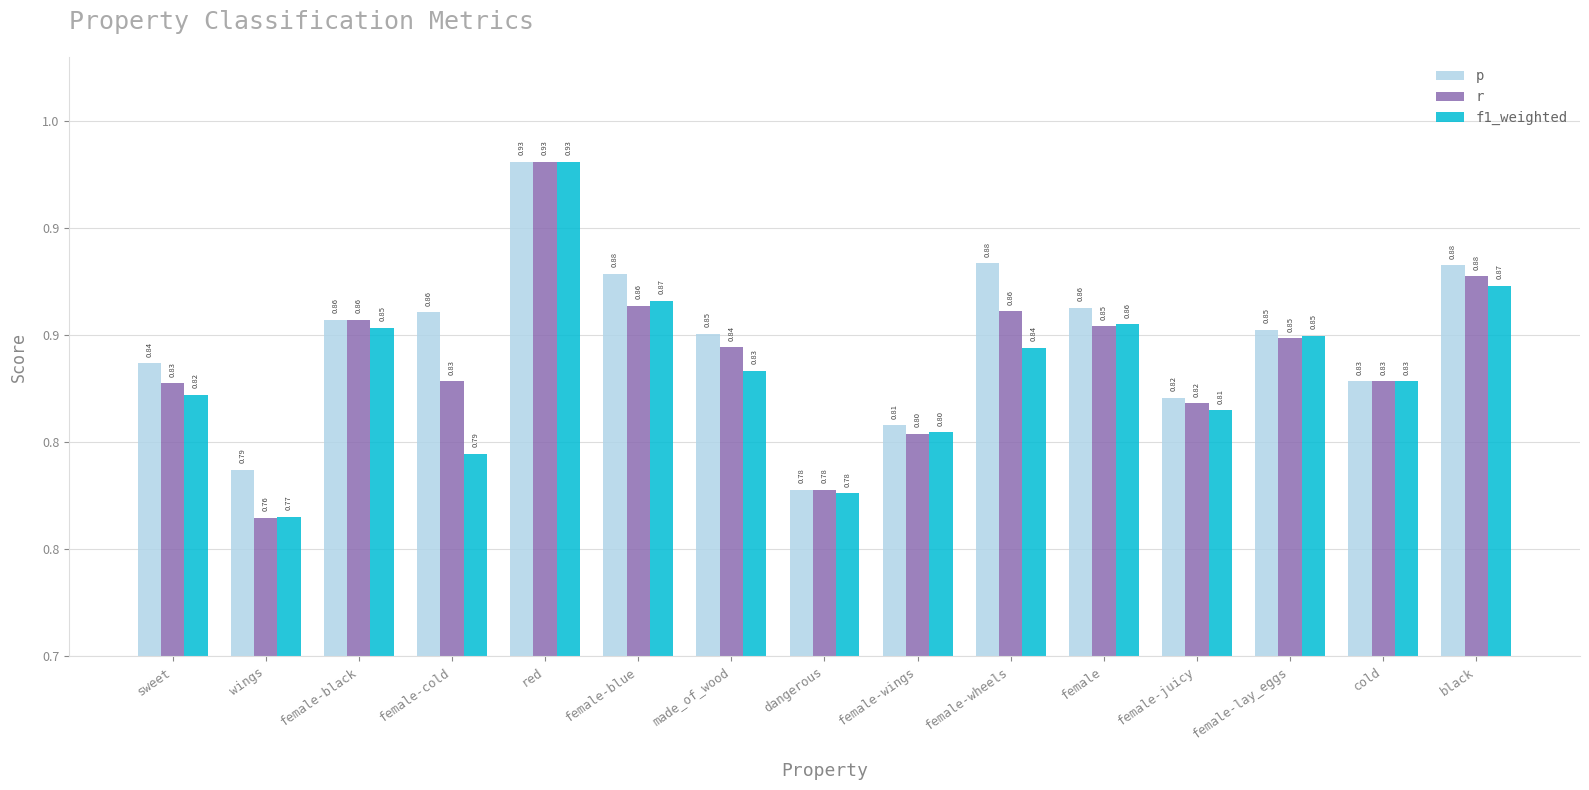

At how many categories does at least one series exceed 0?

15